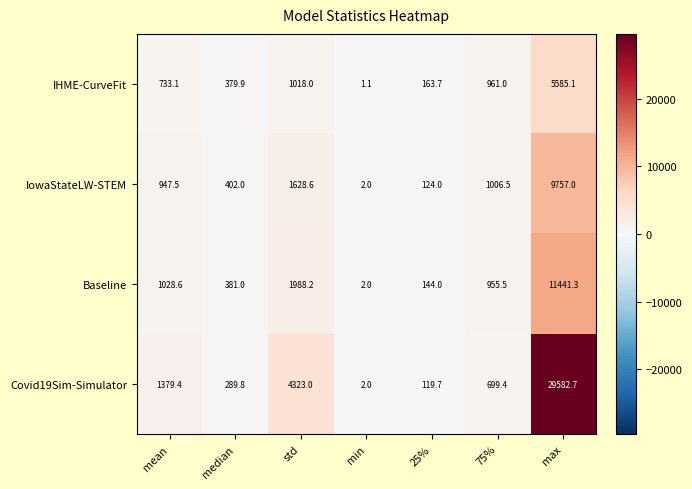

At which category does the chart reach its peak across all series?

max